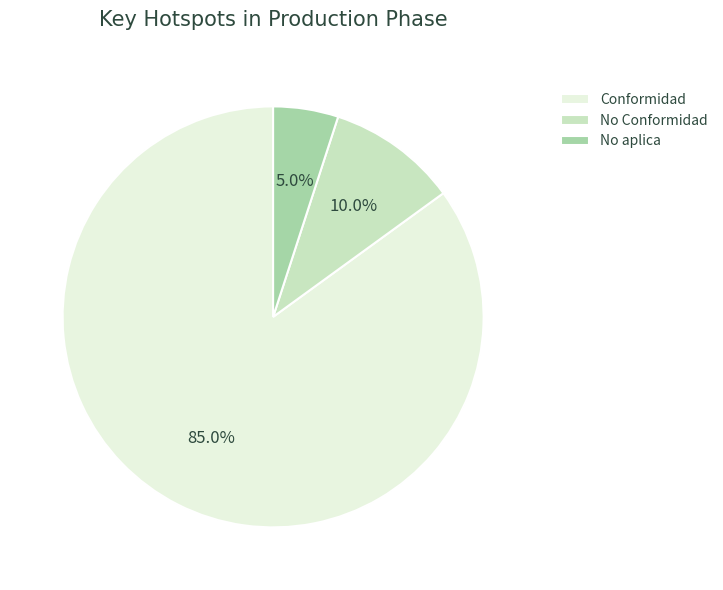

Approximately how many times larger is the value at Conformidad compared to No Conformidad?

8.5